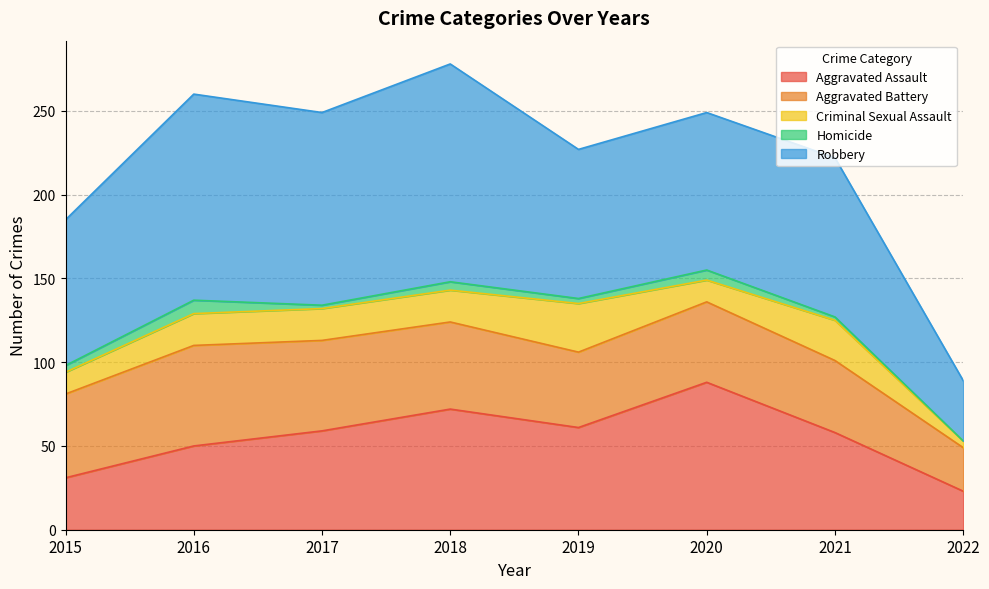

List the labels in order of Aggravated Battery value, largest first.

2016, 2017, 2018, 2015, 2020, 2019, 2021, 2022